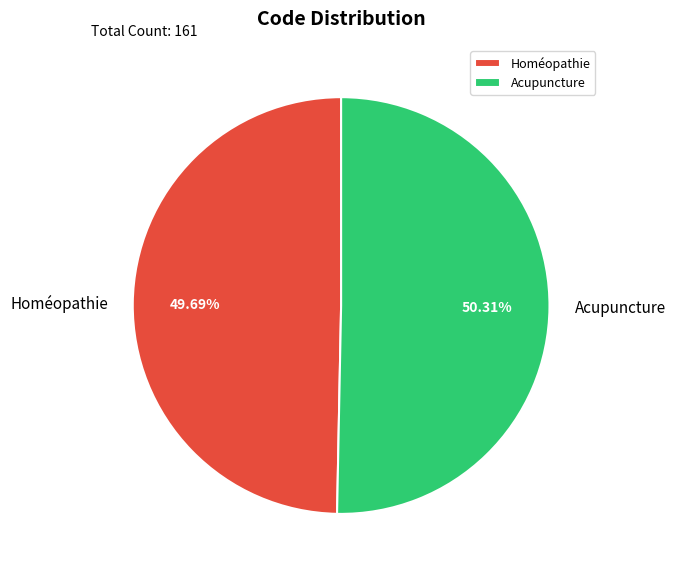

The Homéopathie slice represents 50% of the pie. True or false?

True